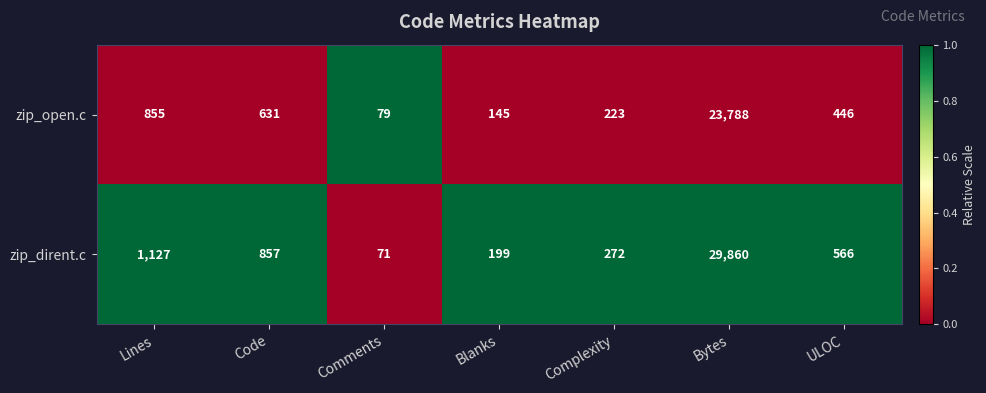

True or false: zip_dirent.c has a value of 29860 at Bytes.

True